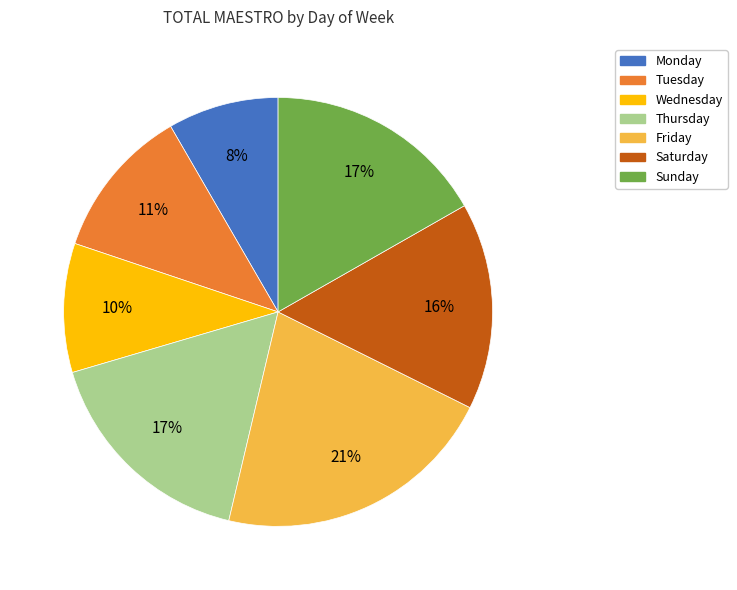

How many slices are in this pie chart?

7